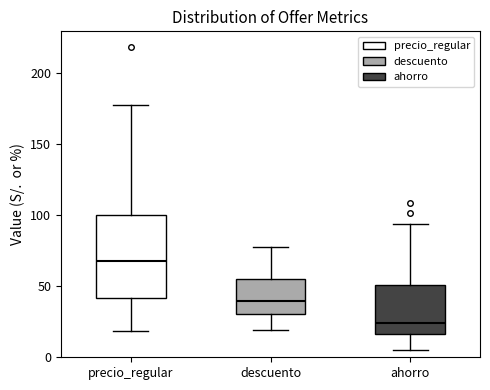

Which box is the tallest, from its lower edge to its upper edge?

precio_regular